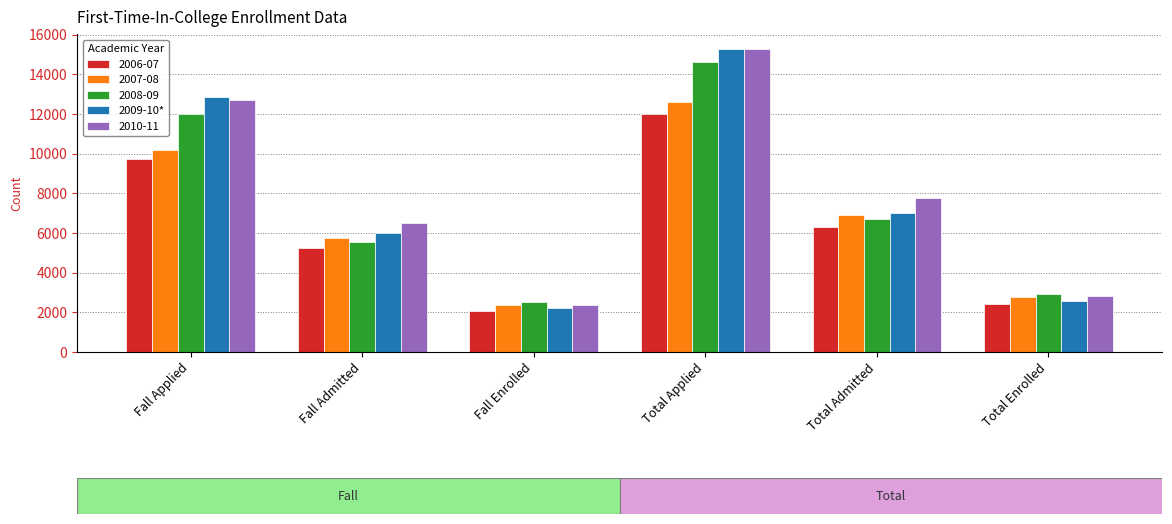

What is the total value across all series at Total Applied?

69787